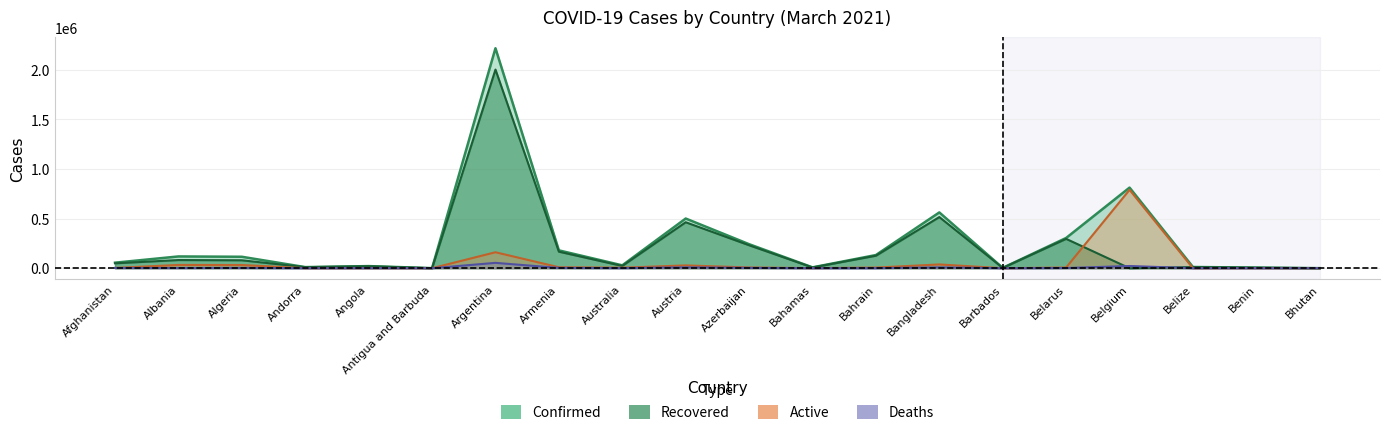

What is the total value across all series at Benin?

13002